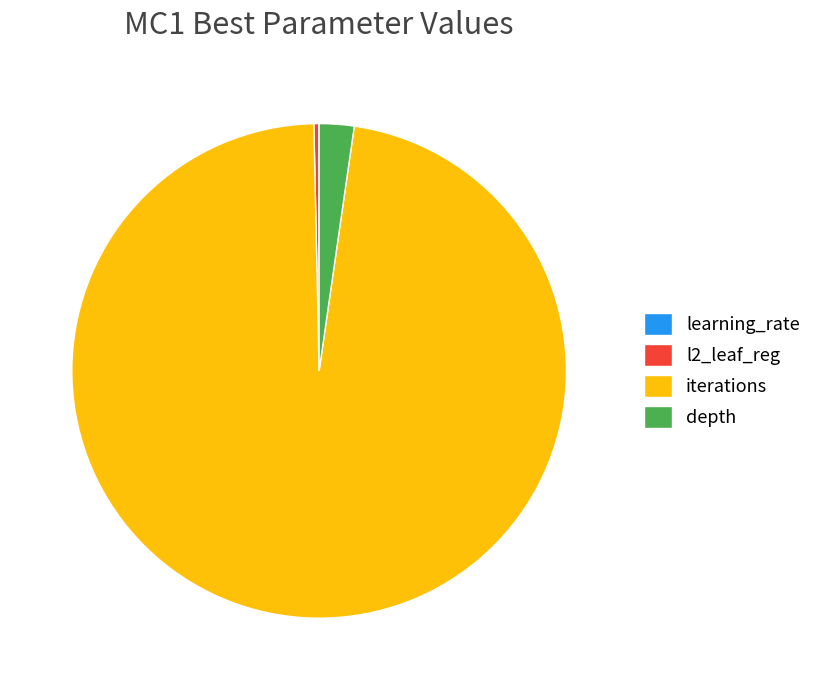

True or false: iterations accounts for 97% of the total.

True